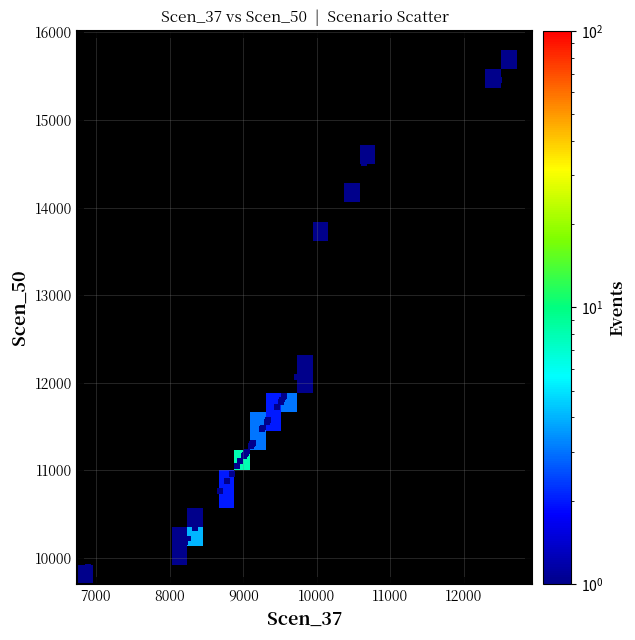

What Y value in the scatter plot is closest to 12802?

12277.1